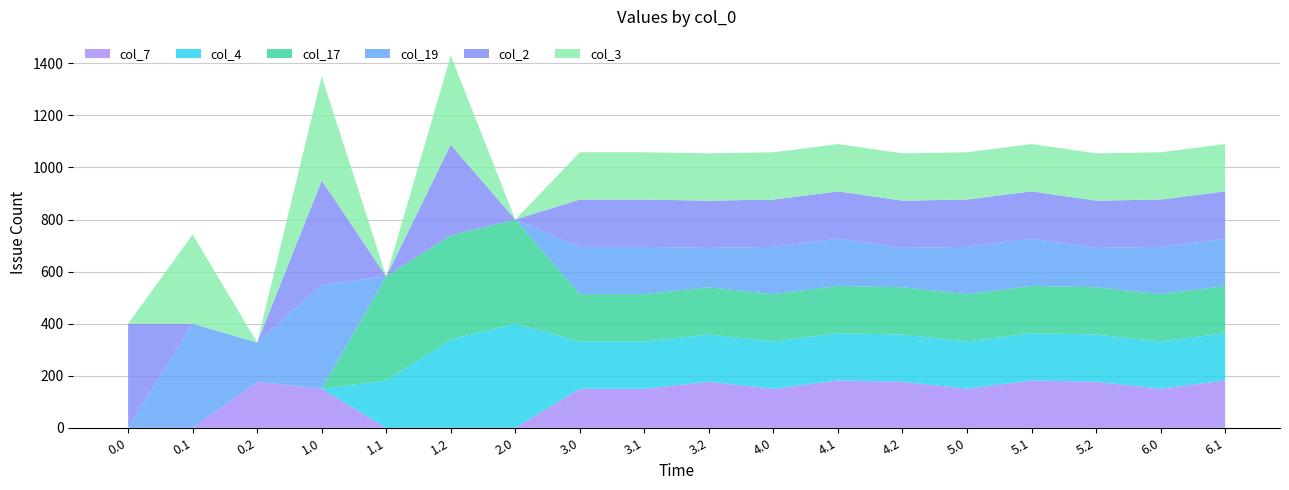

Reading right to left, what are all the values shown in this chart?

col_7: 181.7	150.1	176.6	181.7	150.1	176.6	181.7	150.1	176.6	150.1	150.1	0.0	0.0	0.0	150.1	176.6	0.0	0.0
col_4: 181.7	181.7	181.7	181.7	181.7	181.7	181.7	181.7	181.7	181.7	181.7	400.0	339.6	181.7	0.0	0.0	0.0	0.0
col_17: 181.7	181.7	181.7	181.7	181.7	181.7	181.7	181.7	181.7	181.7	181.7	400.0	400.0	400.0	0.0	0.0	0.0	0.0
col_19: 181.7	181.7	151.0	181.7	181.7	151.0	181.7	181.7	151.0	181.7	181.7	0.0	0.0	0.0	400.0	151.0	400.0	0.0
col_2: 181.7	181.7	181.7	181.7	181.7	181.7	181.7	181.7	181.7	181.7	181.7	0.0	347.9	0.0	400.0	0.0	0.0	400.0
col_3: 181.7	181.7	181.7	181.7	181.7	181.7	181.7	181.7	181.7	181.7	181.7	0.0	342.7	0.0	400.0	0.0	342.7	0.0